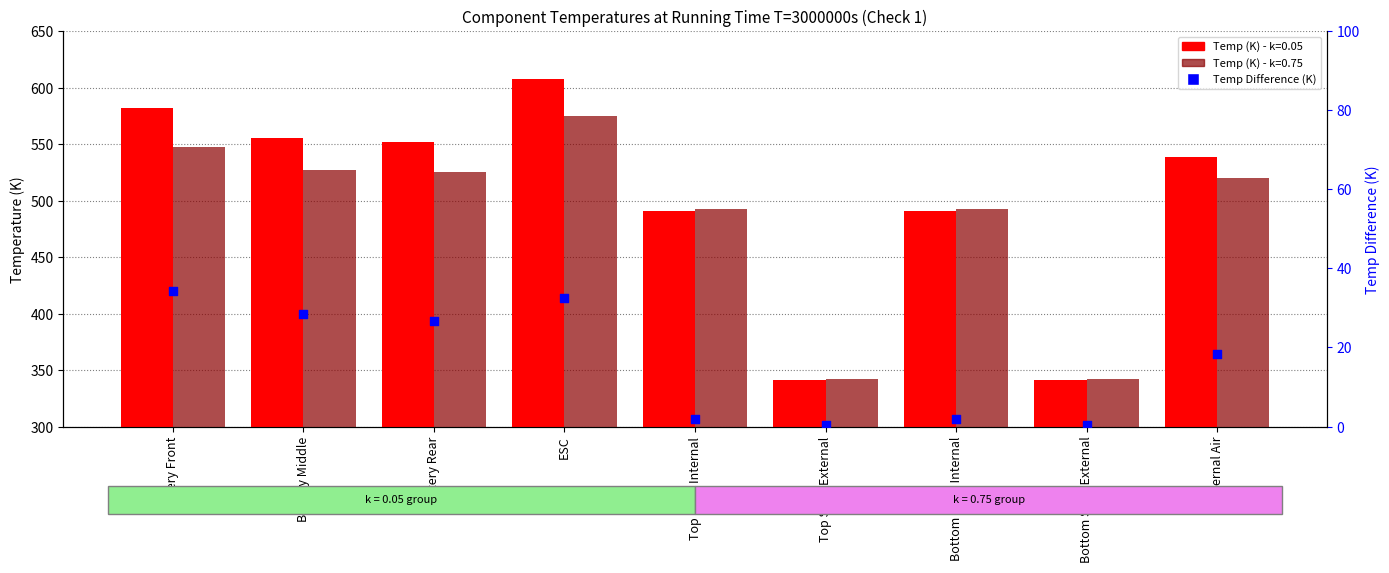

Between Bottom Shell External and Top Shell External, which is larger?

Bottom Shell External